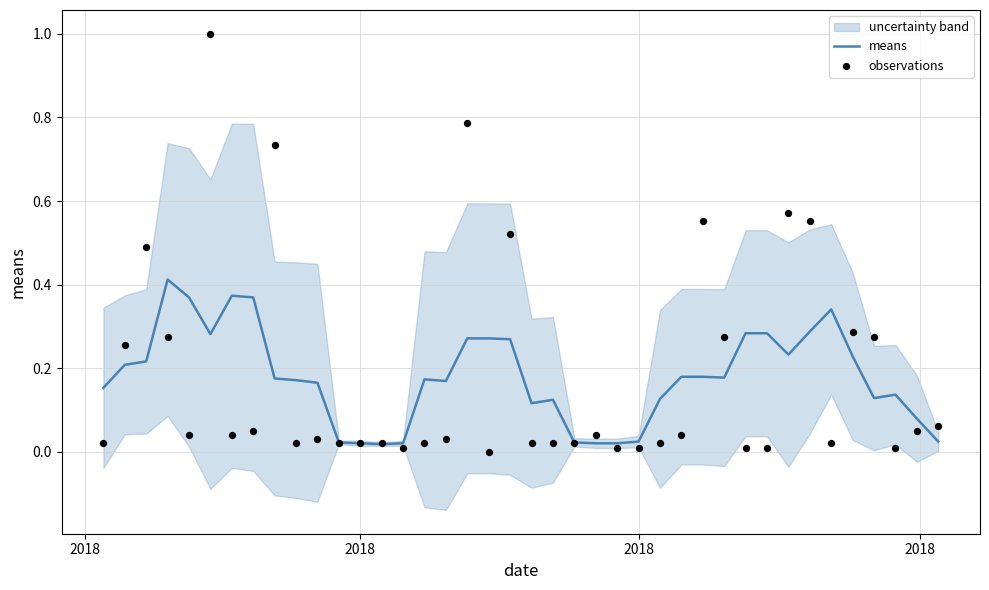

At how many categories does at least one series exceed 0?

40